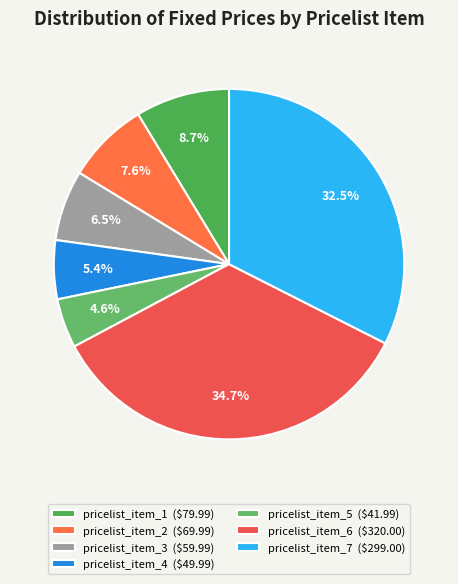

Does pricelist_item_4 account for over 50% of the chart?

No